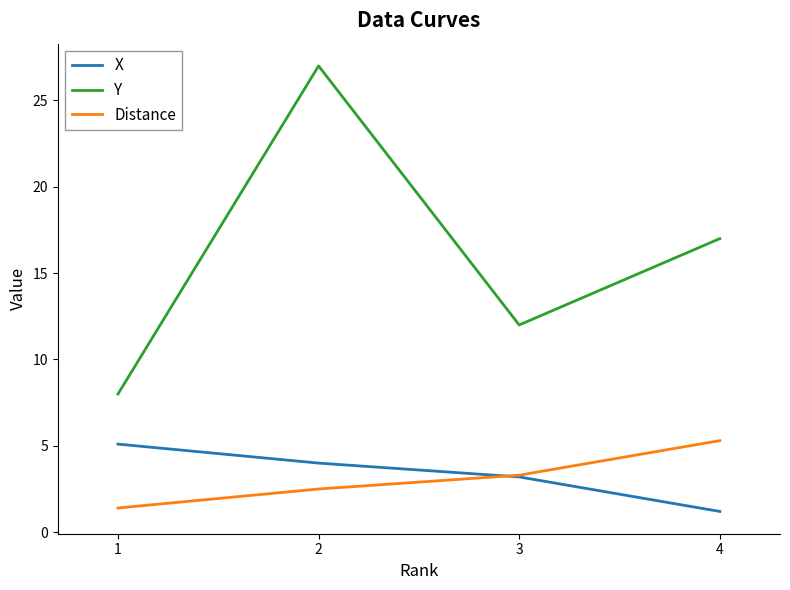

What is the difference between the maximum and second lowest values in the X series?

1.9